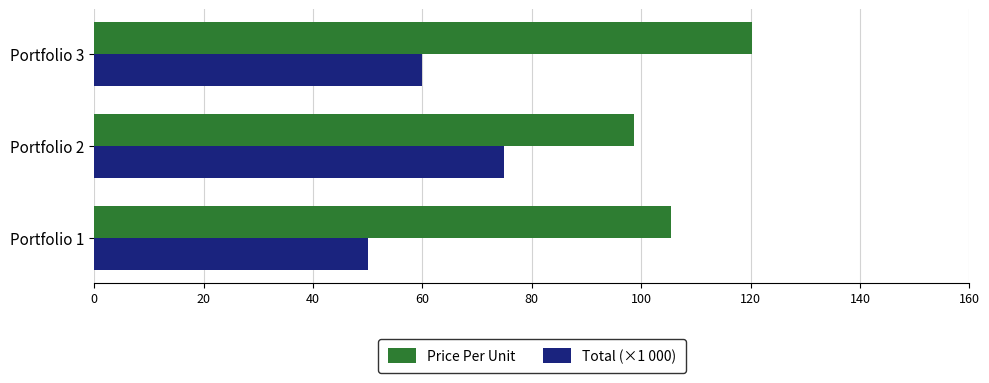

Which series has the largest total across all categories?

Price Per Unit